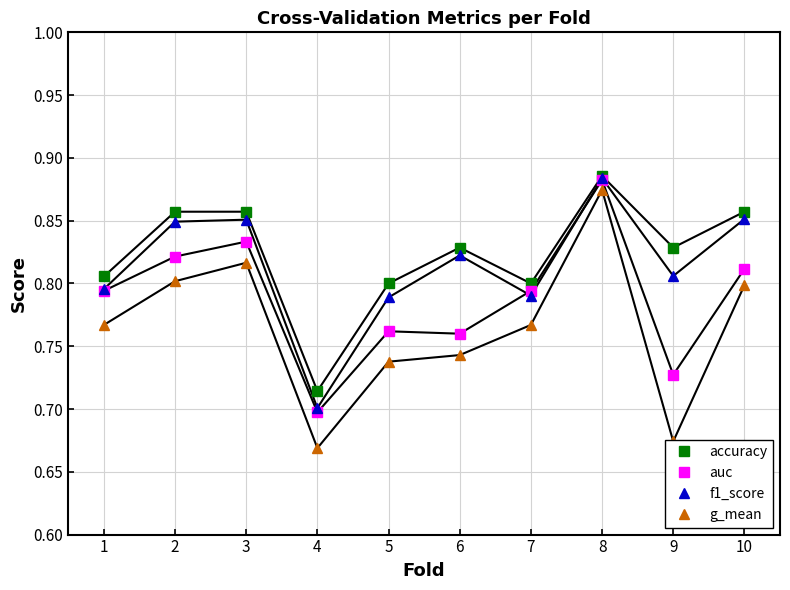

At how many categories does at least one series exceed 0?

10